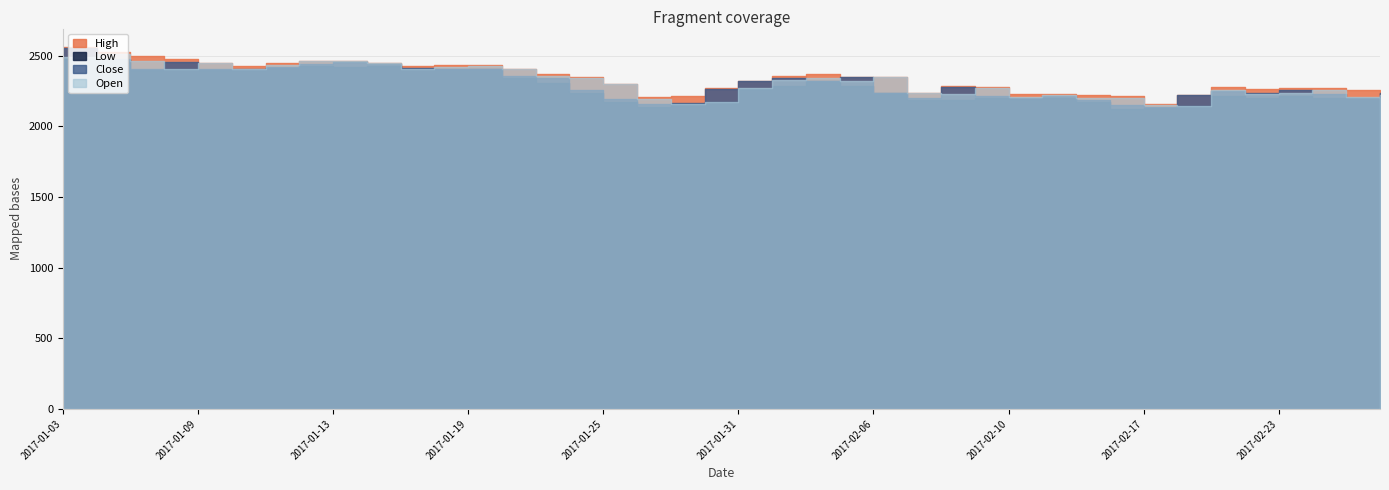

How many intersections are there between Close and Open?

18